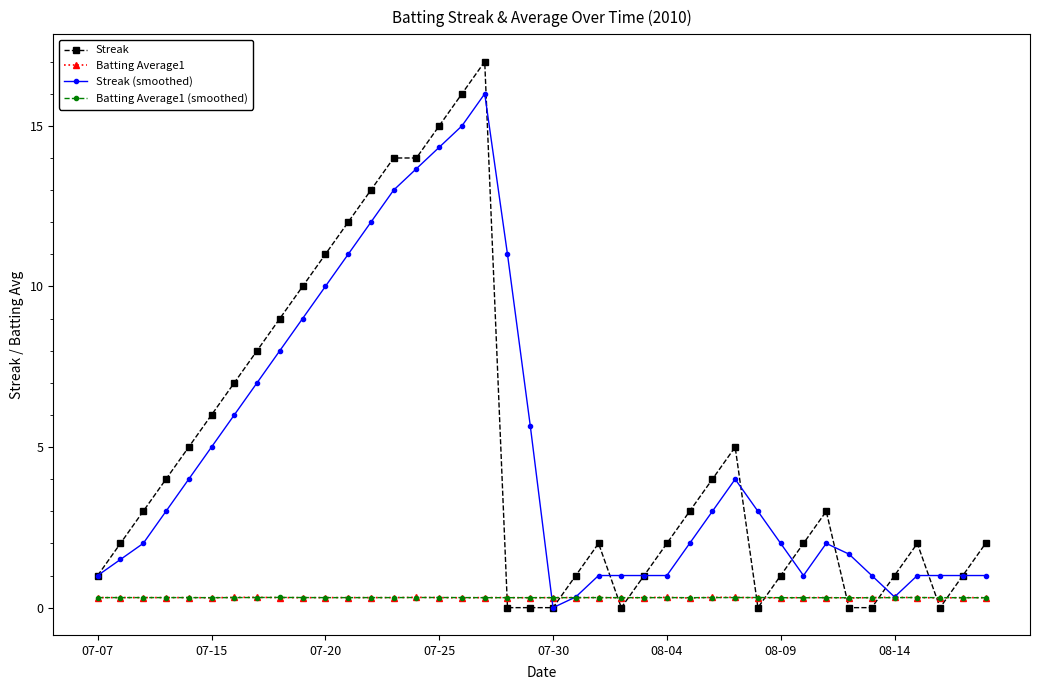

After their last crossing, which series has the higher values: Batting Average1 or Streak?

Streak